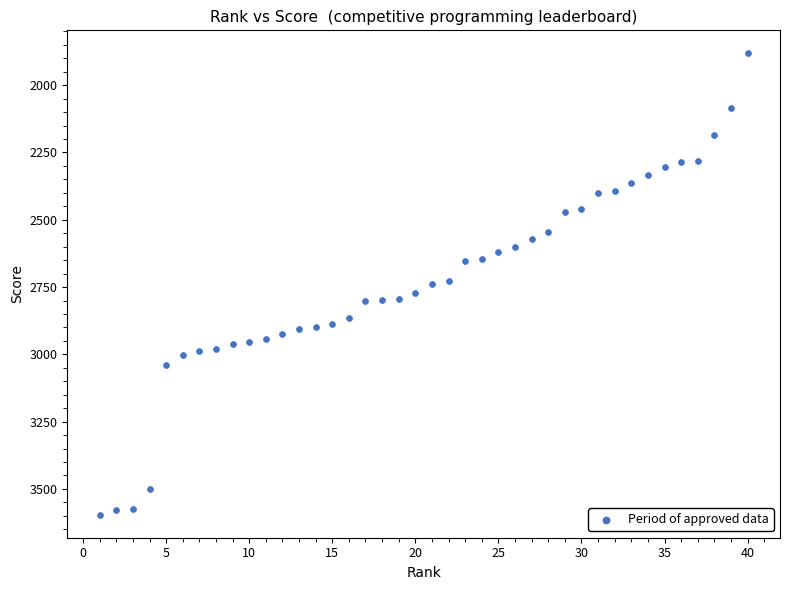

What is the range of X values (max minus min)?

39.0